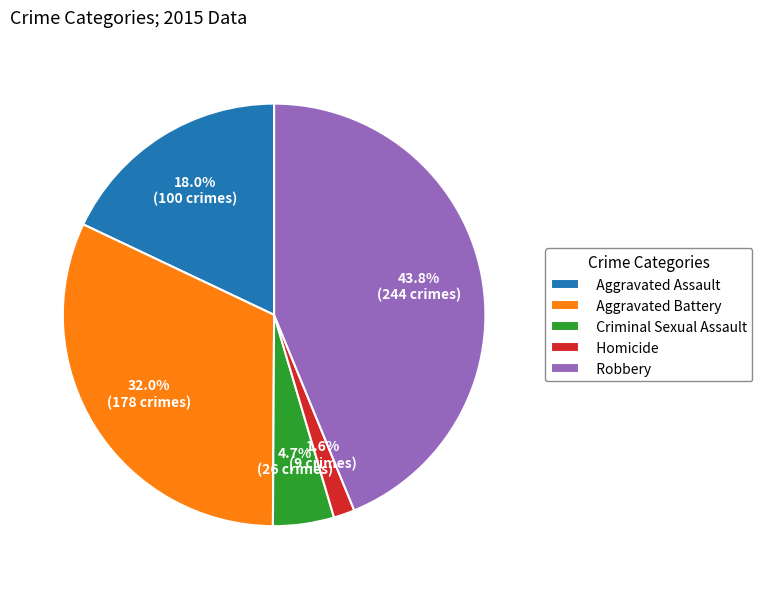

True or false: Aggravated Battery accounts for 24% of the total.

False